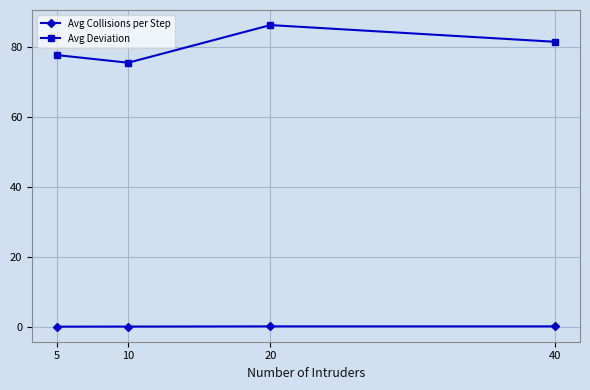

At which label does Avg Deviation first exceed 81?

20